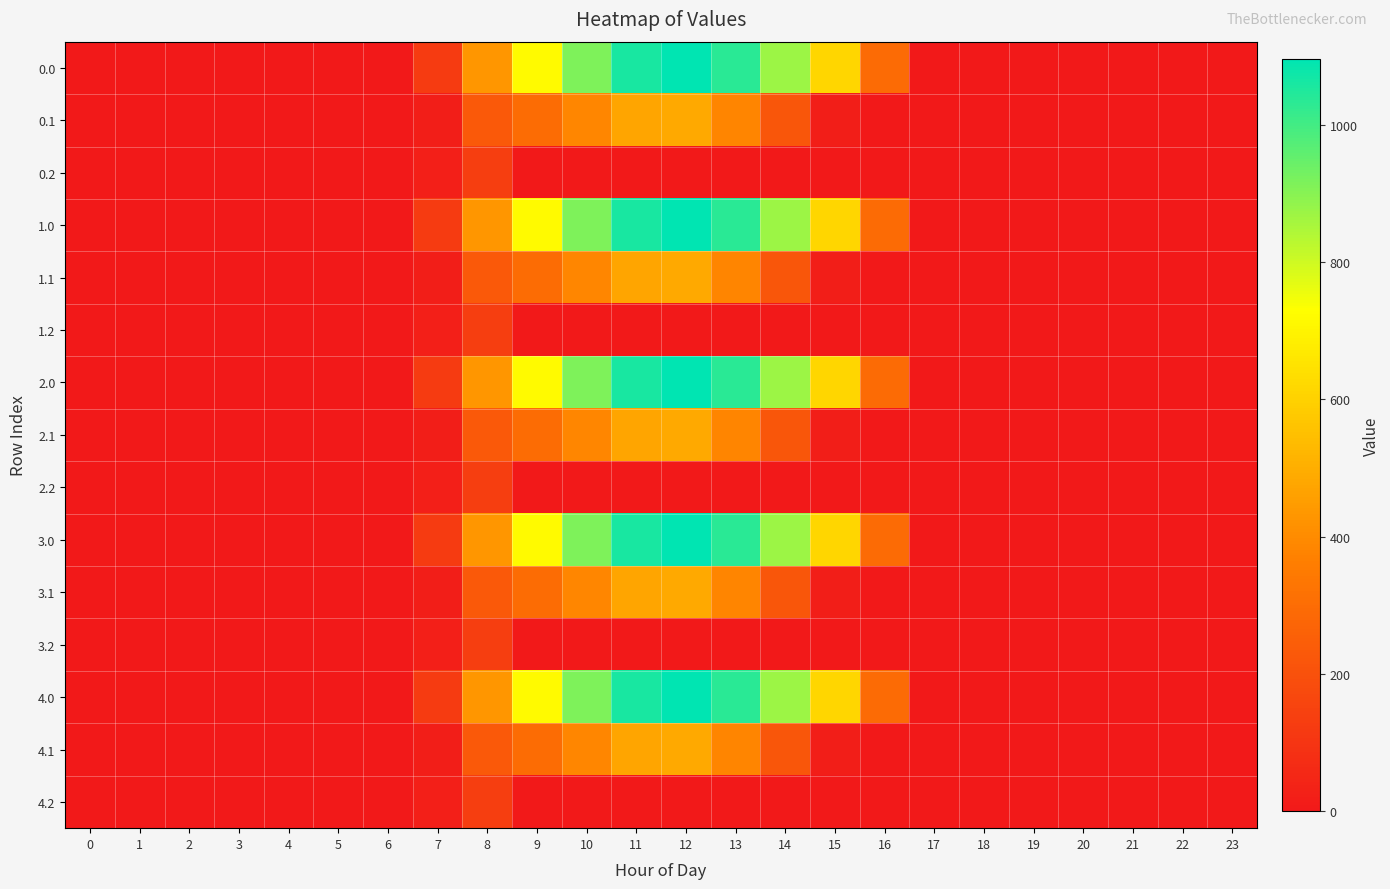

List the series in order of their peak value, lowest first.

0.2, 1.2, 2.2, 3.2, 4.2, 0.1, 1.1, 2.1, 3.1, 4.1, 0.0, 1.0, 2.0, 3.0, 4.0